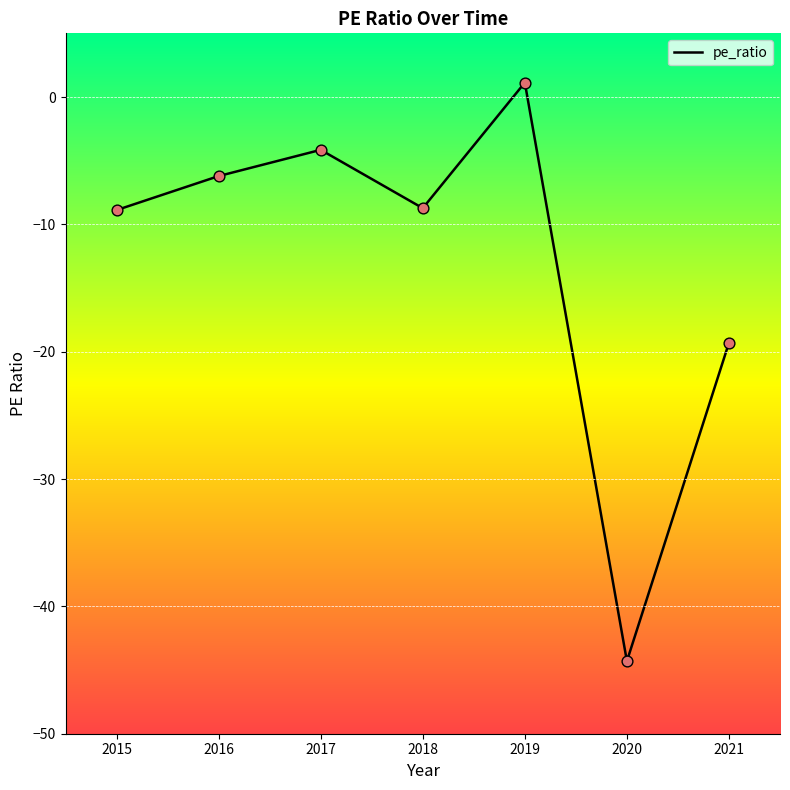

What is the change in value from 2020 to 2018?

+35.6